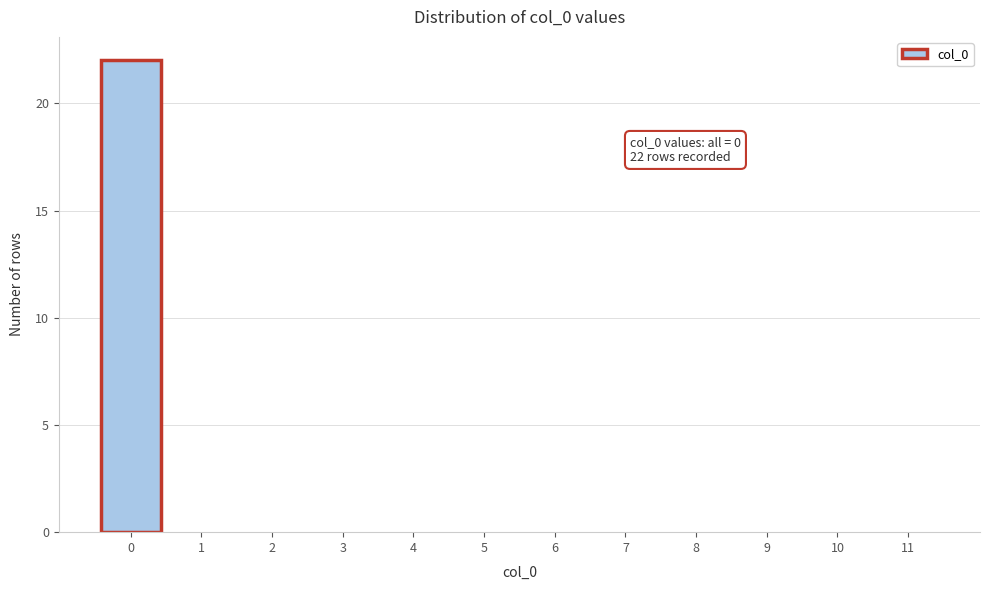

Reading left to right, extract all data points from this chart.

0=22	1=0	2=0	3=0	4=0	5=0	6=0	7=0	8=0	9=0	10=0	11=0